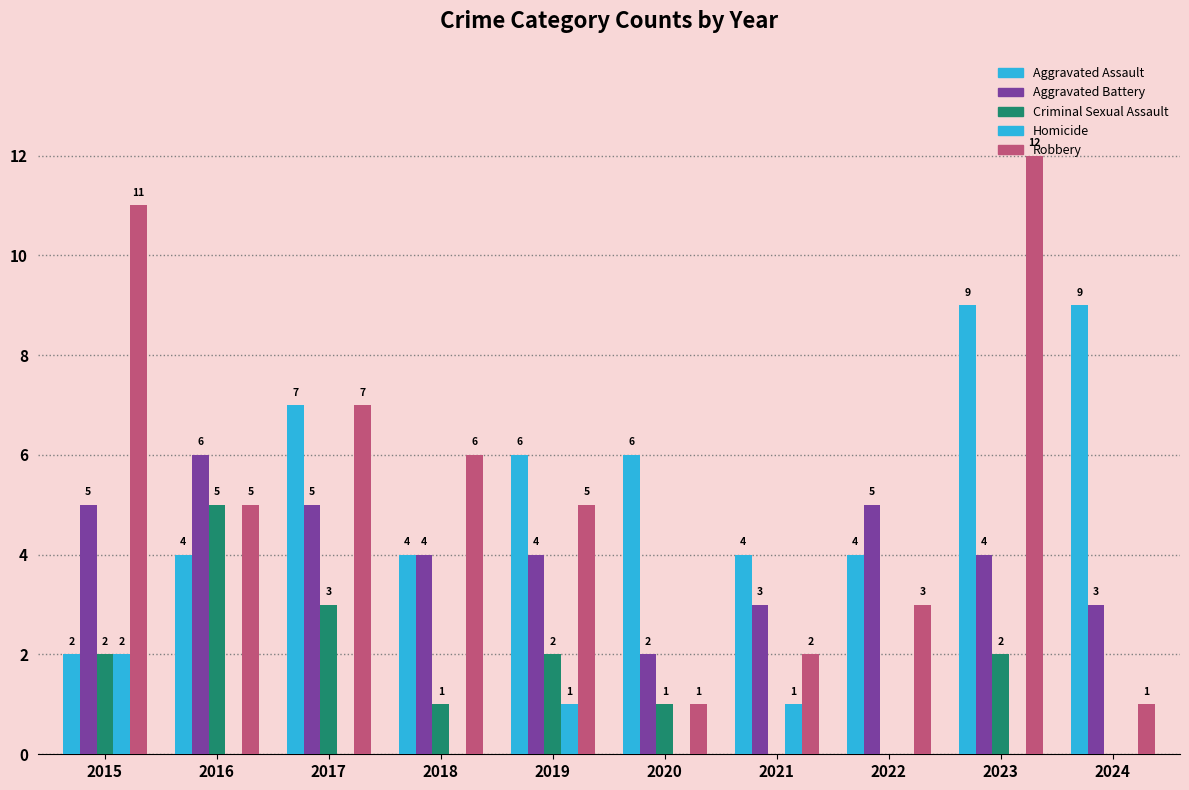

How many groups of bars are there?

10